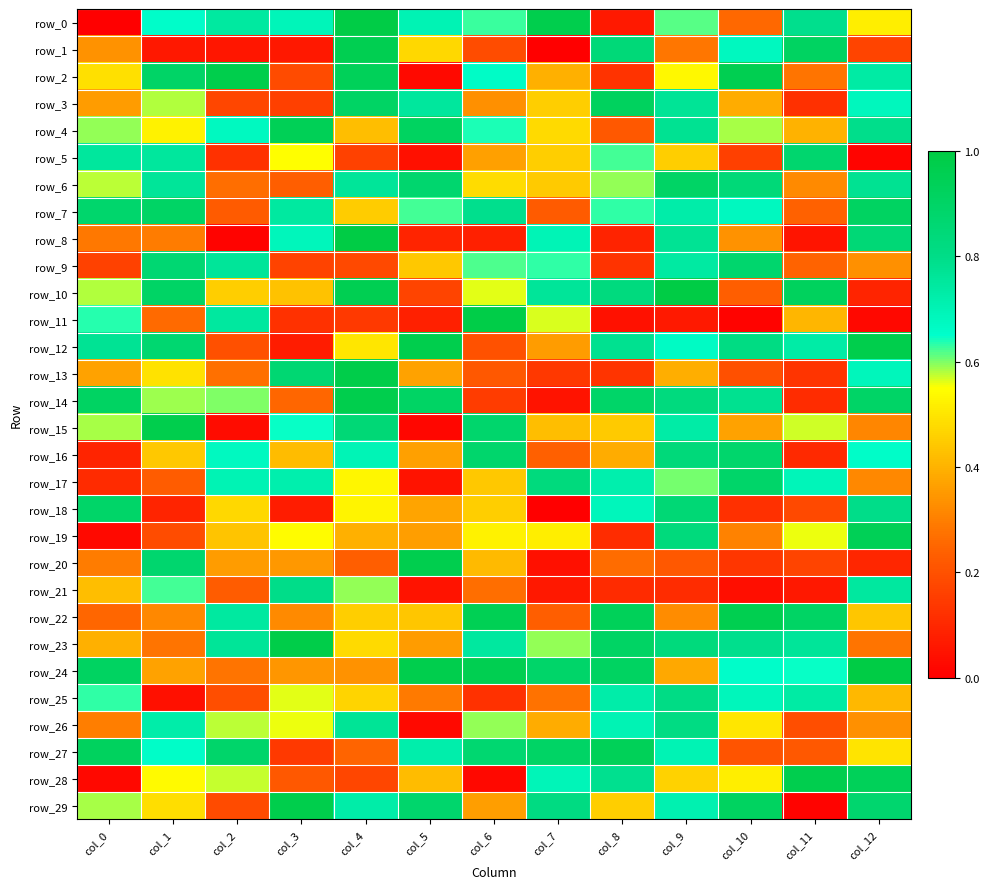

Count the number of categories in the chart.

13